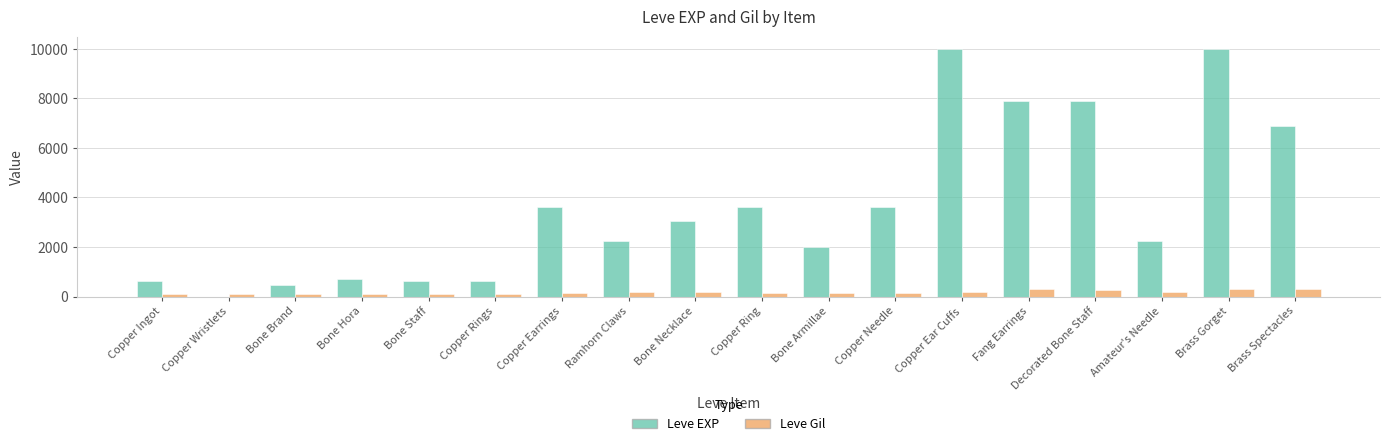

Is the value of Leve Gil at Amateur's Needle greater than the value of Leve EXP at Bone Armillae?

No